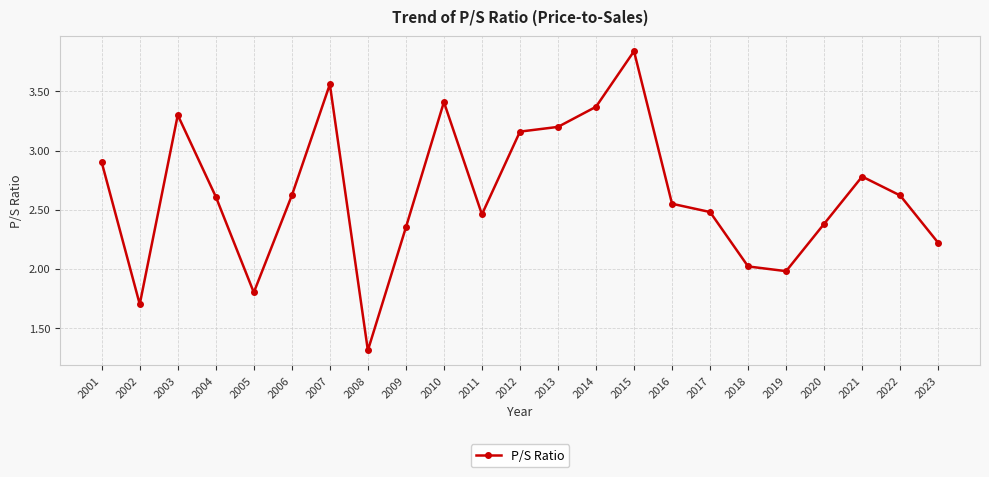

What value does the data have at 2001?

2.9